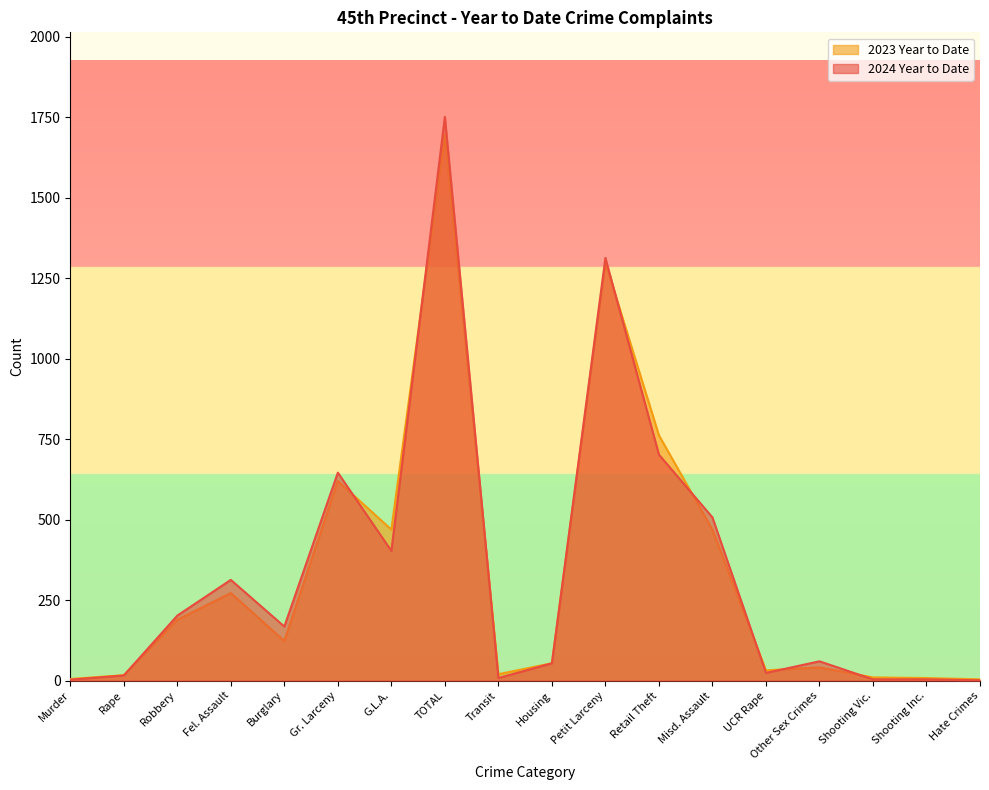

How many interior local peaks does the 2024 Year to Date series have?

5